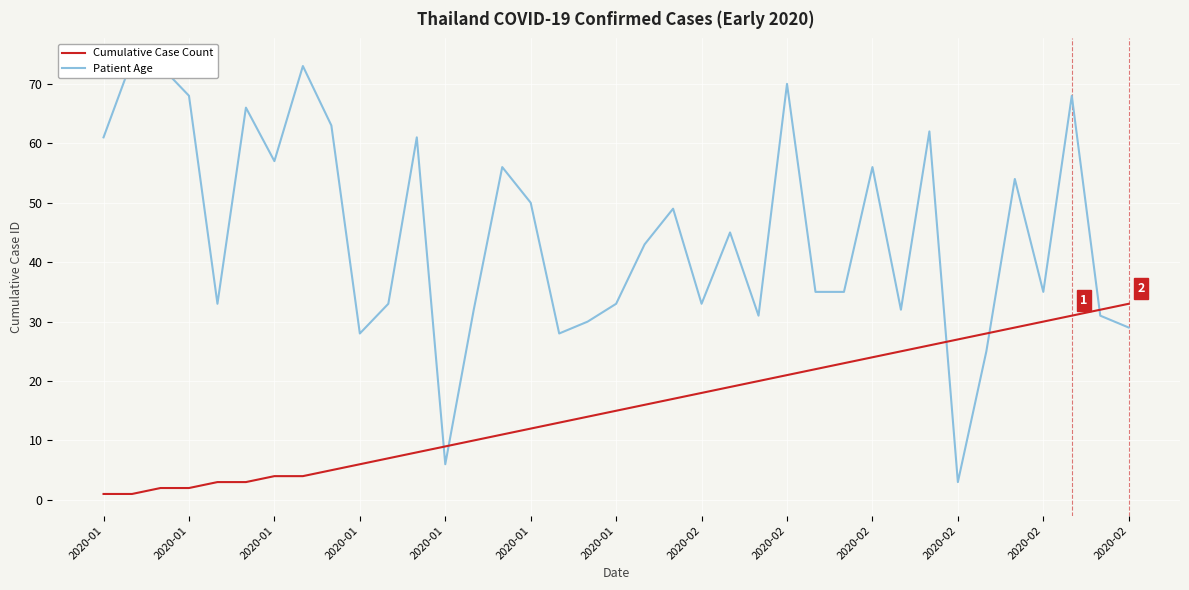

What are all the series names shown in the legend?

Cumulative Case Count, Patient Age